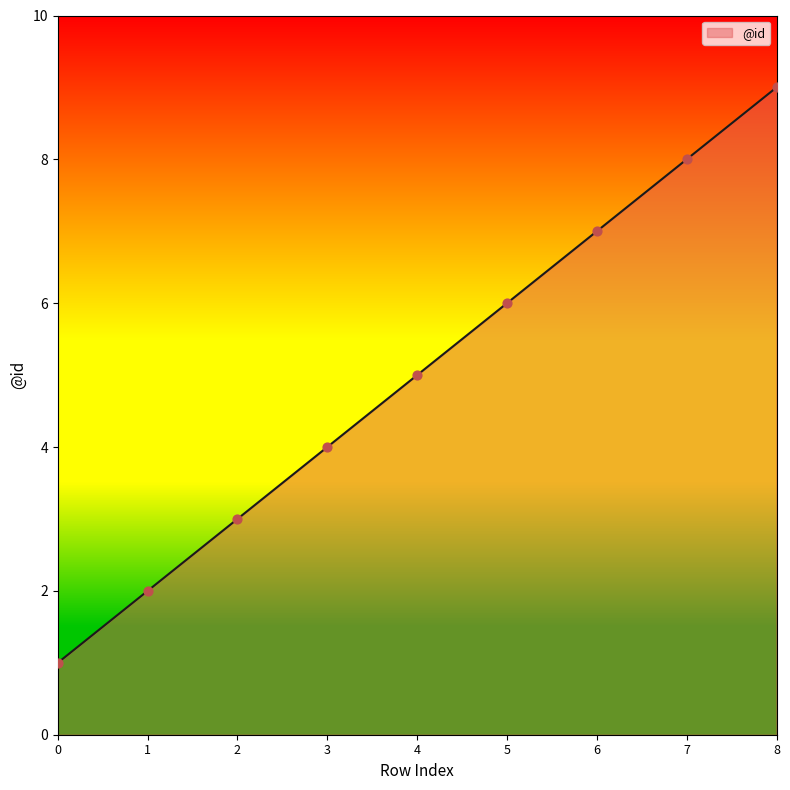

What is the ratio of the value at 6 to the value at 1?

3.5